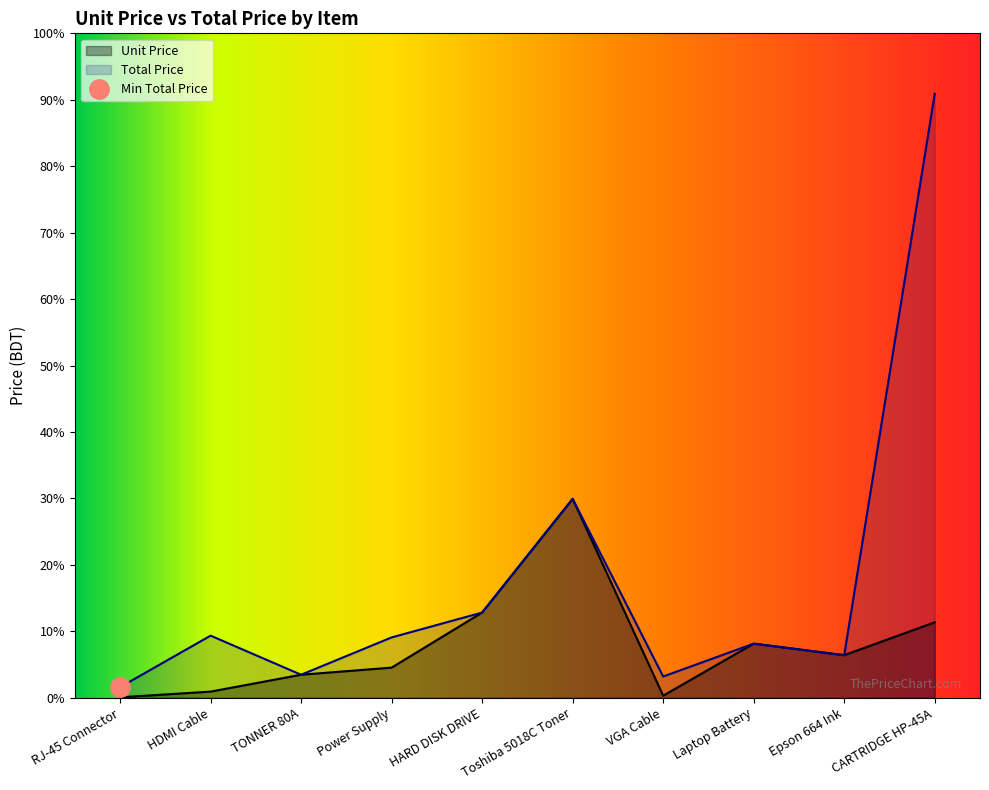

What is the maximum value shown in the chart?

34000